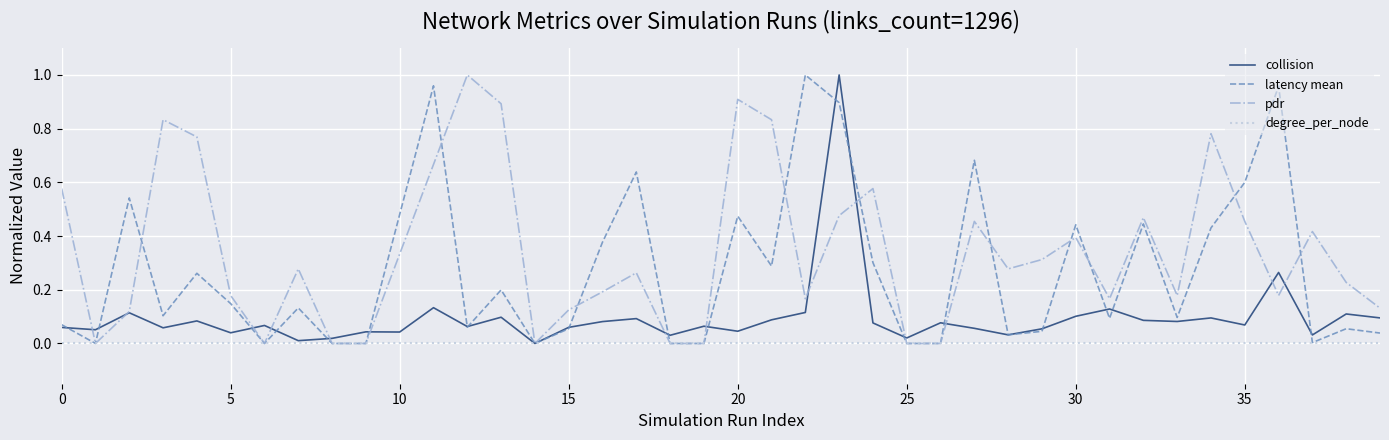

Which series has the largest total across all categories?

pdr